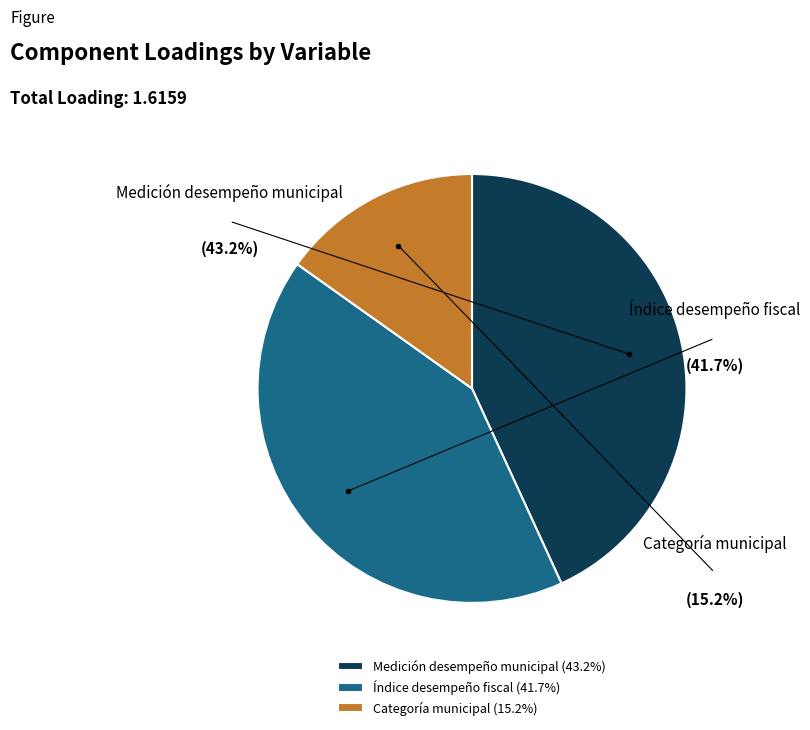

How many slices are in this pie chart?

3